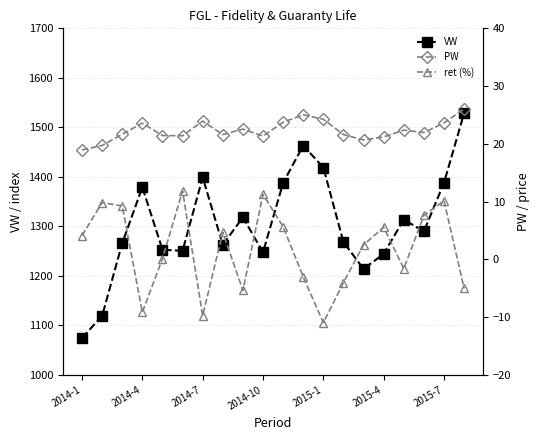

In VW, how many points are higher than both neighbors (excluding endpoints)?

5